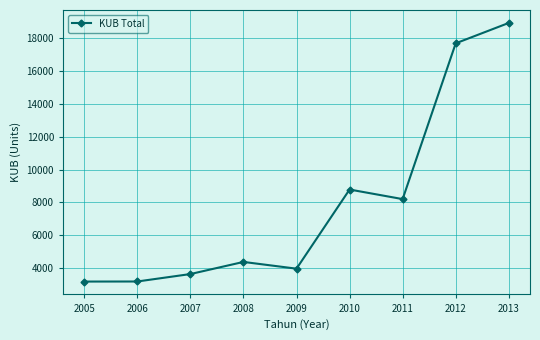

Is it true that the value at 2007 is 5836?

False